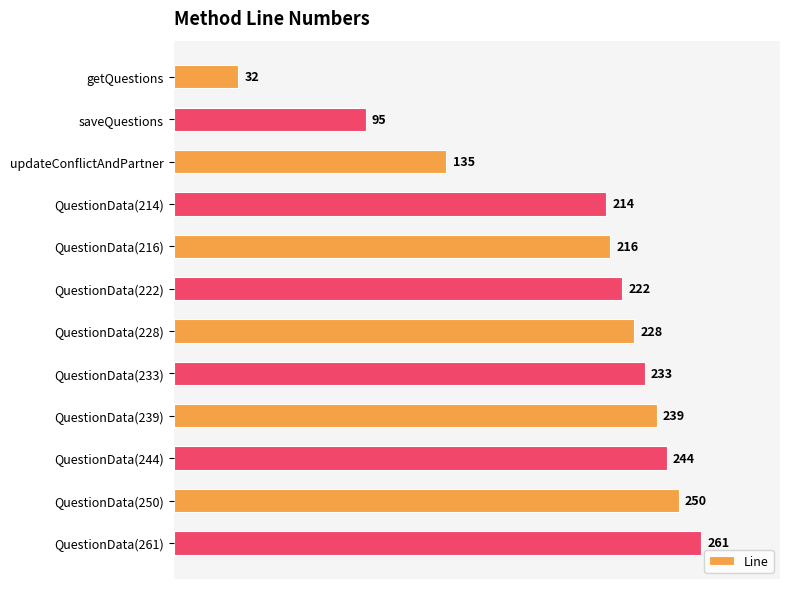

Rank the categories by value from lowest to highest.

getQuestions, saveQuestions, updateConflictAndPartner, QuestionData(214), QuestionData(216), QuestionData(222), QuestionData(228), QuestionData(233), QuestionData(239), QuestionData(244), QuestionData(250), QuestionData(261)